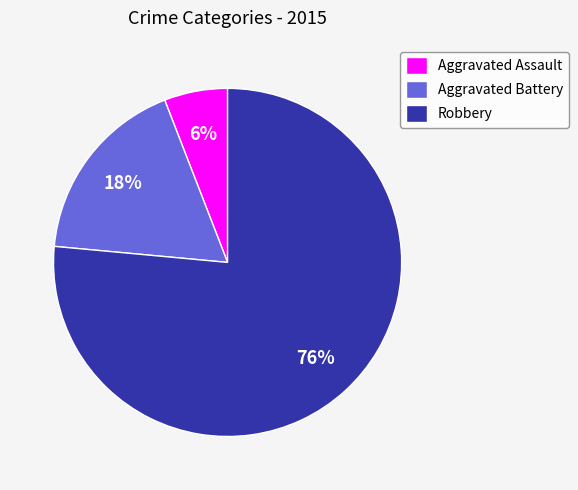

Which slice is the smallest?

Aggravated Assault